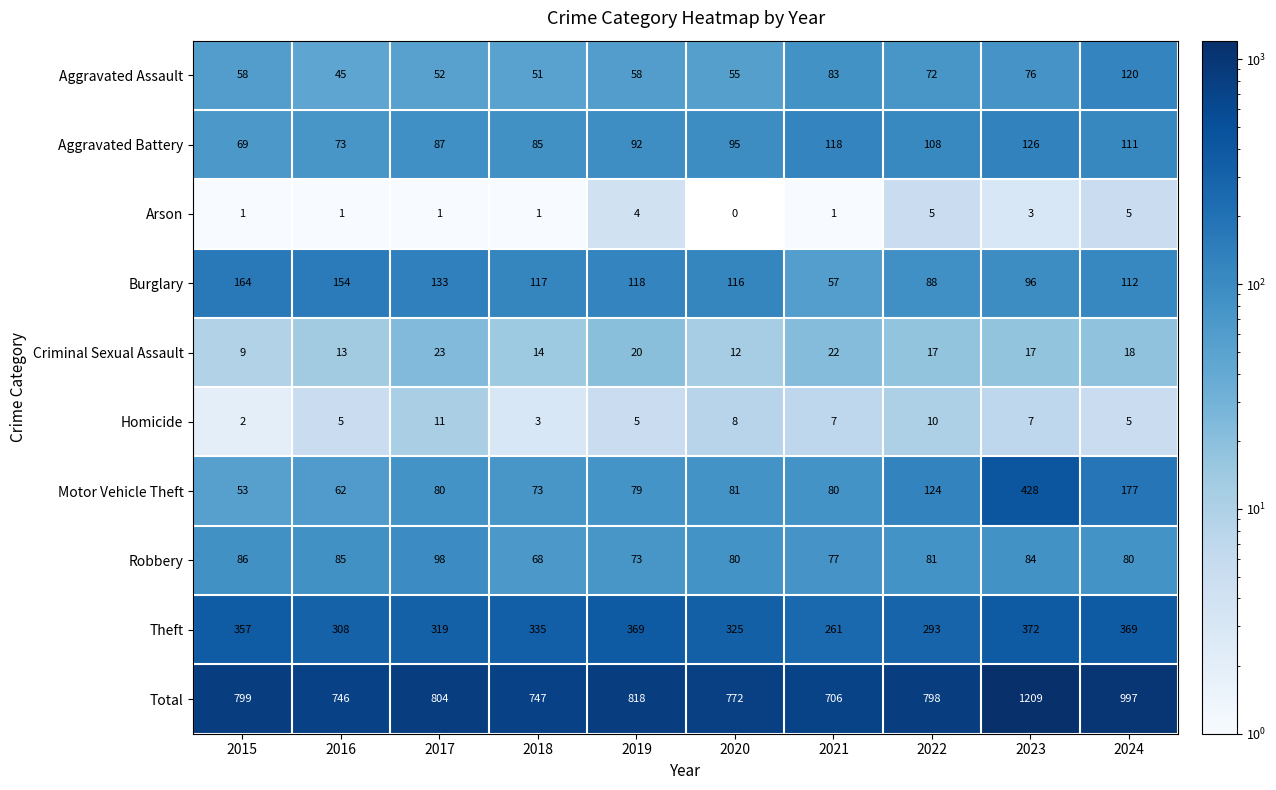

Where is Robbery nearest to the value 83?

2023